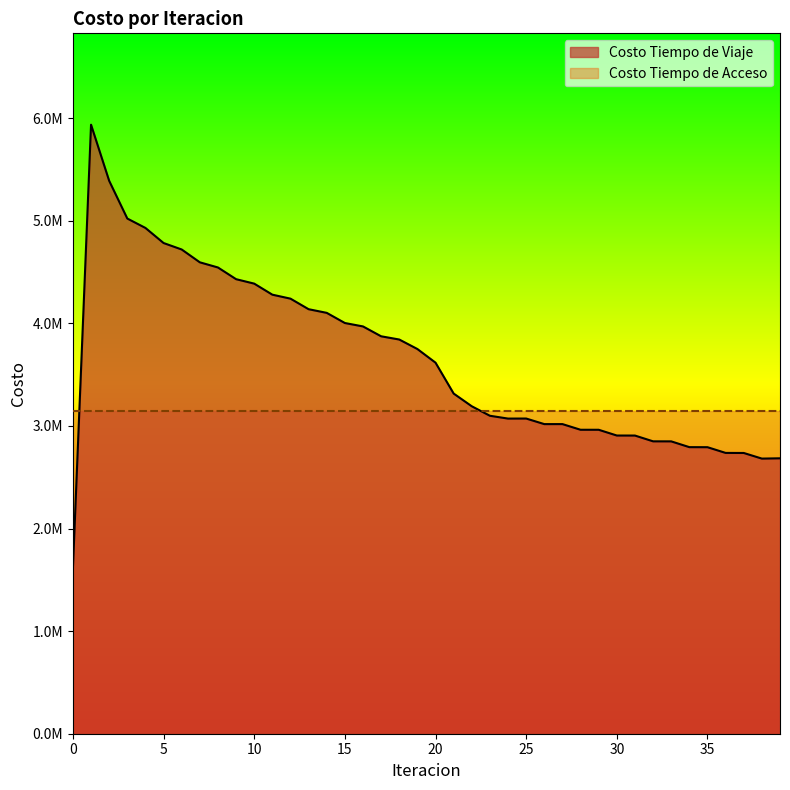

What is the greatest value displayed?

5937069.6